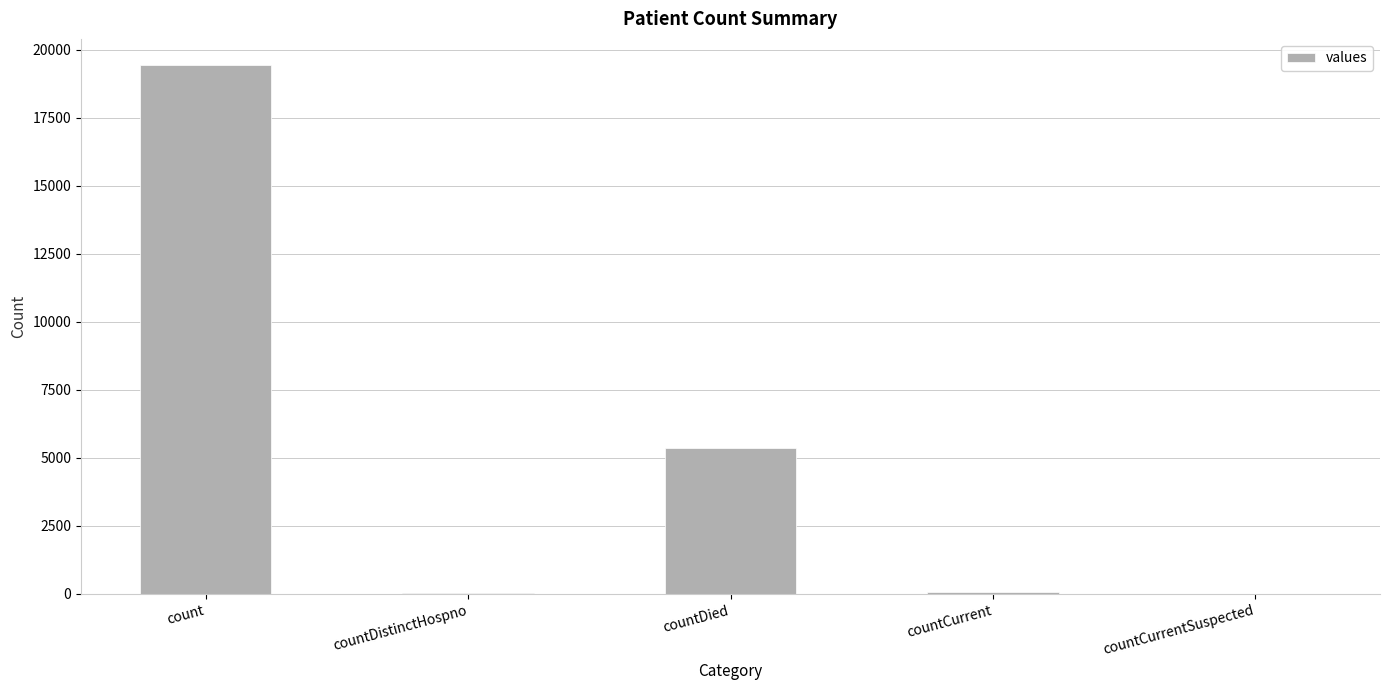

What is the maximum value shown in the chart?

19420